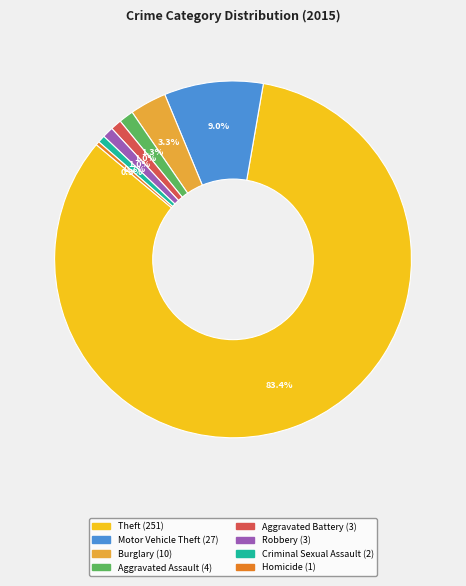

Which category has the biggest portion of the pie?

Theft